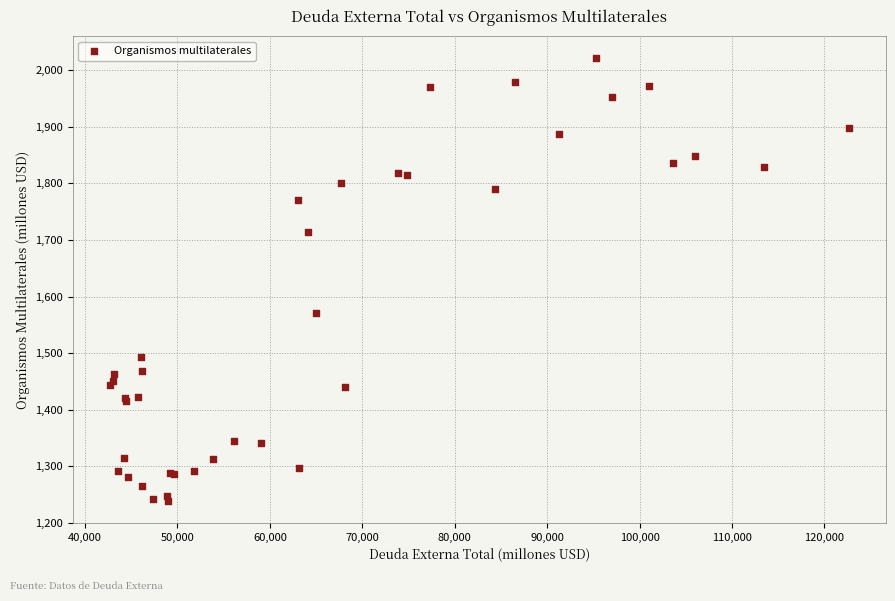

What Y value in the scatter plot is closest to 1630?

1571